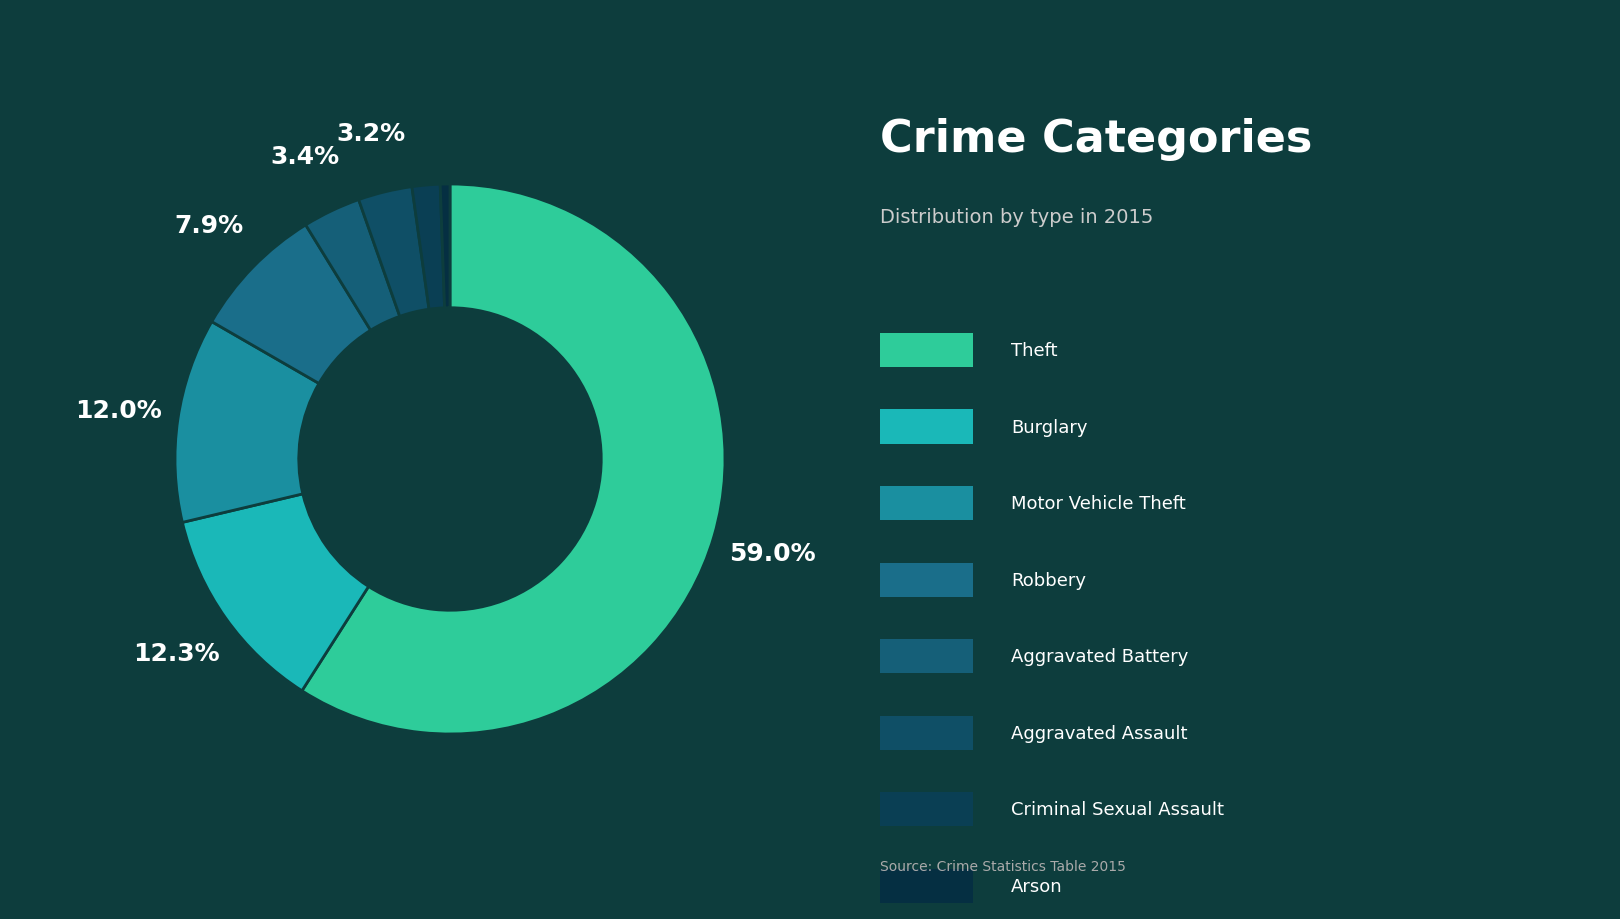

Count the number of slices in the pie.

8